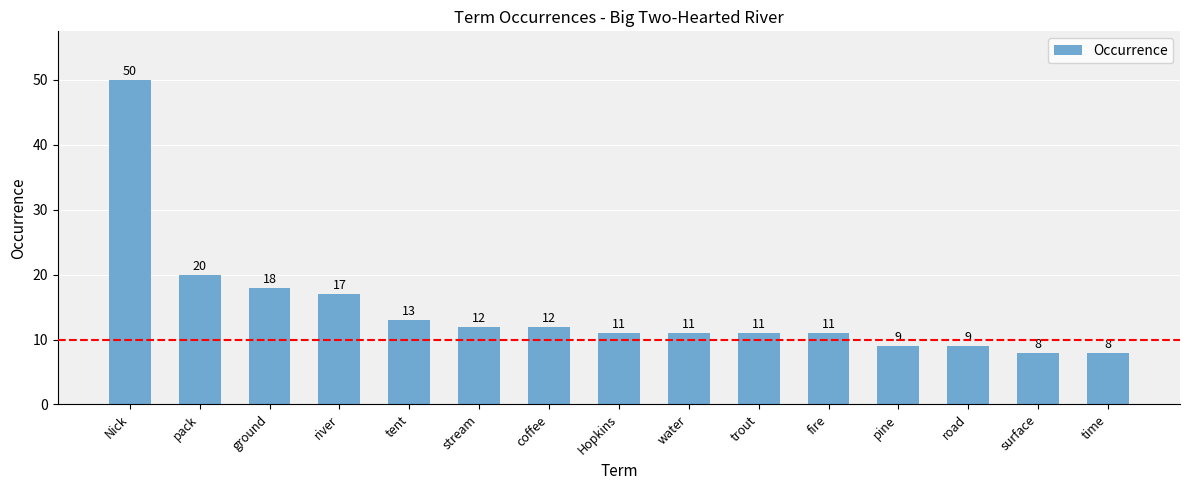

What is the ratio of the value at pine to the value at time?

1.1